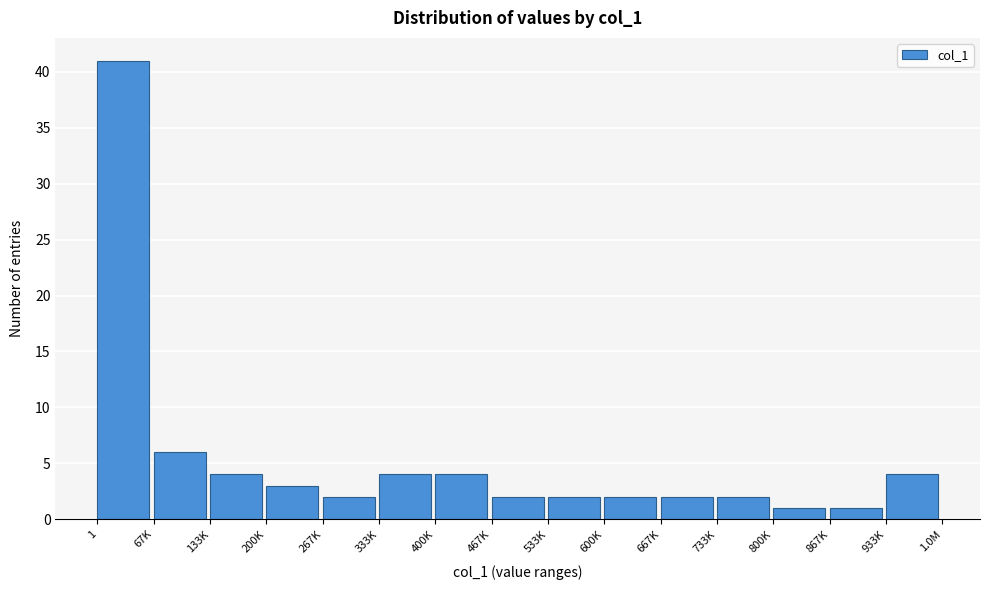

Reading left to right, transcribe all the data shown in this chart.

41	6	4	3	2	4	4	2	2	2	2	2	1	1	4